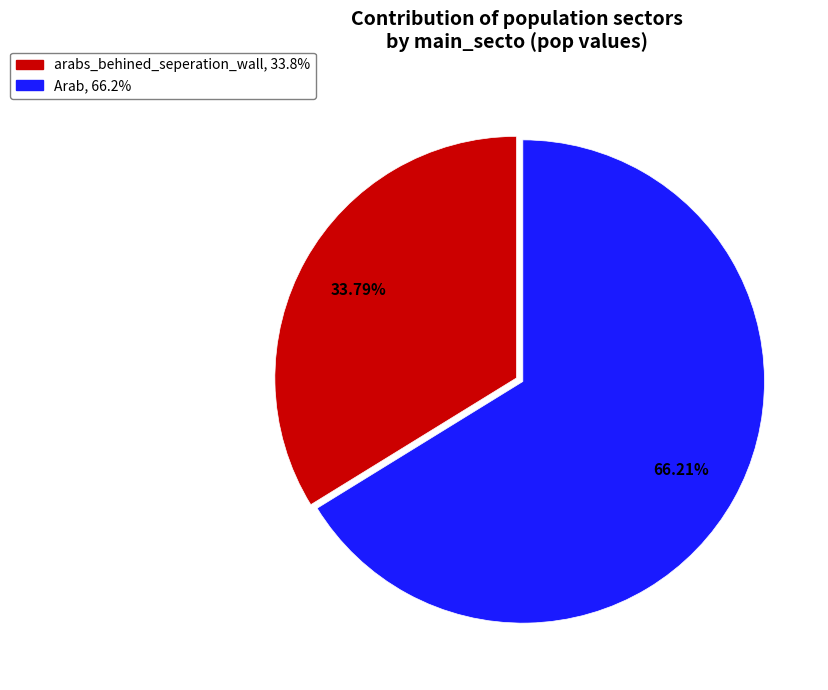

Does any single category account for the majority?

Yes